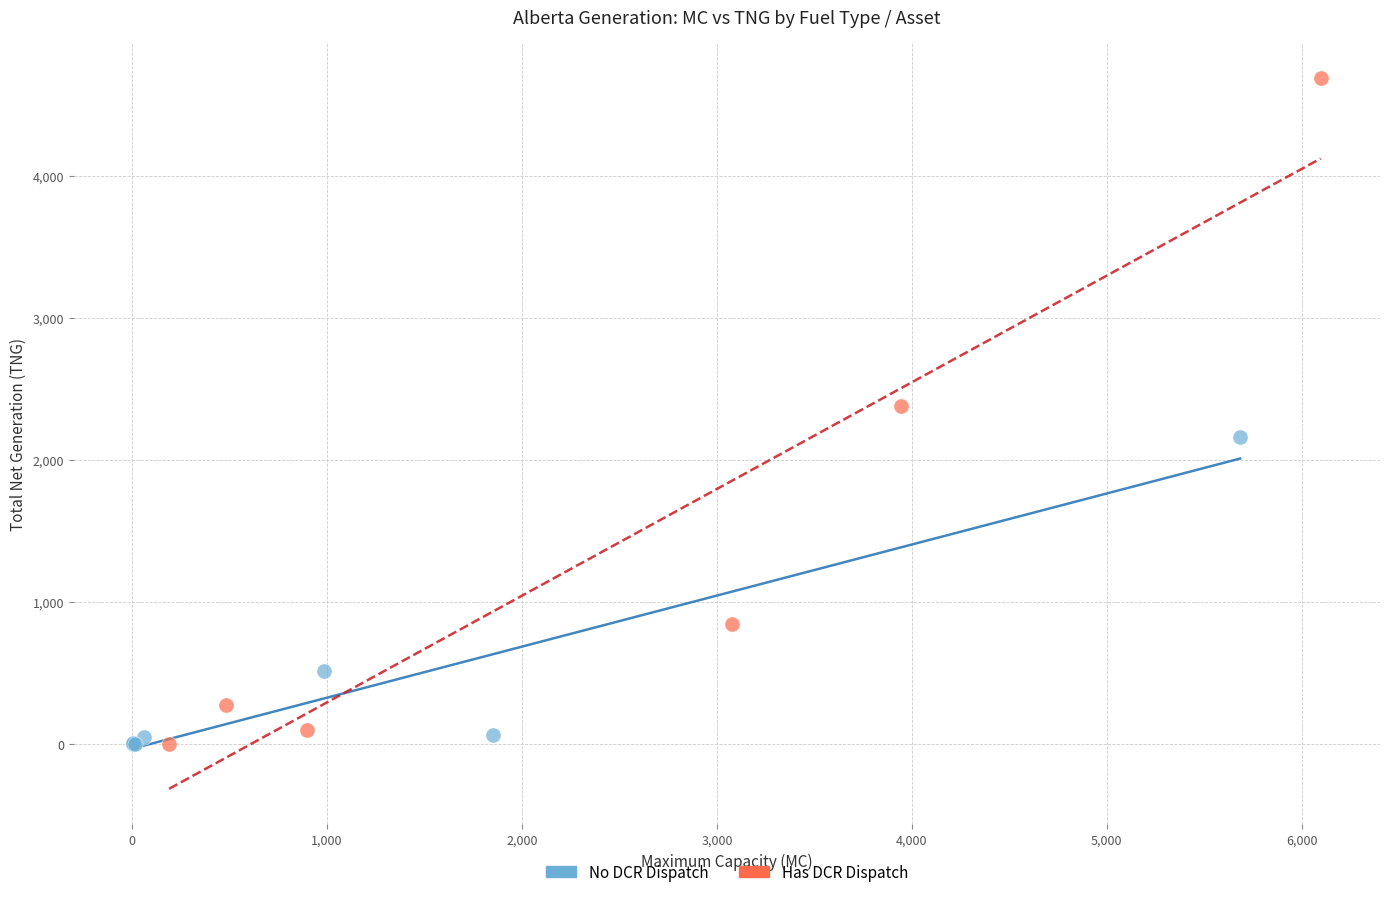

Which series contains the highest Y value?

Has DCR Dispatch